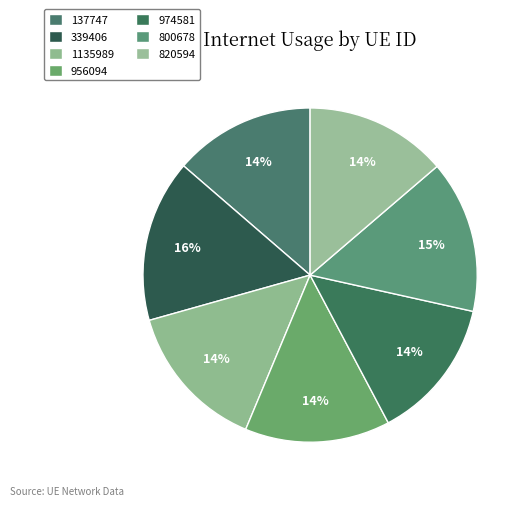

What is the ratio of the value at 137747 to the value at 956094?

1.0